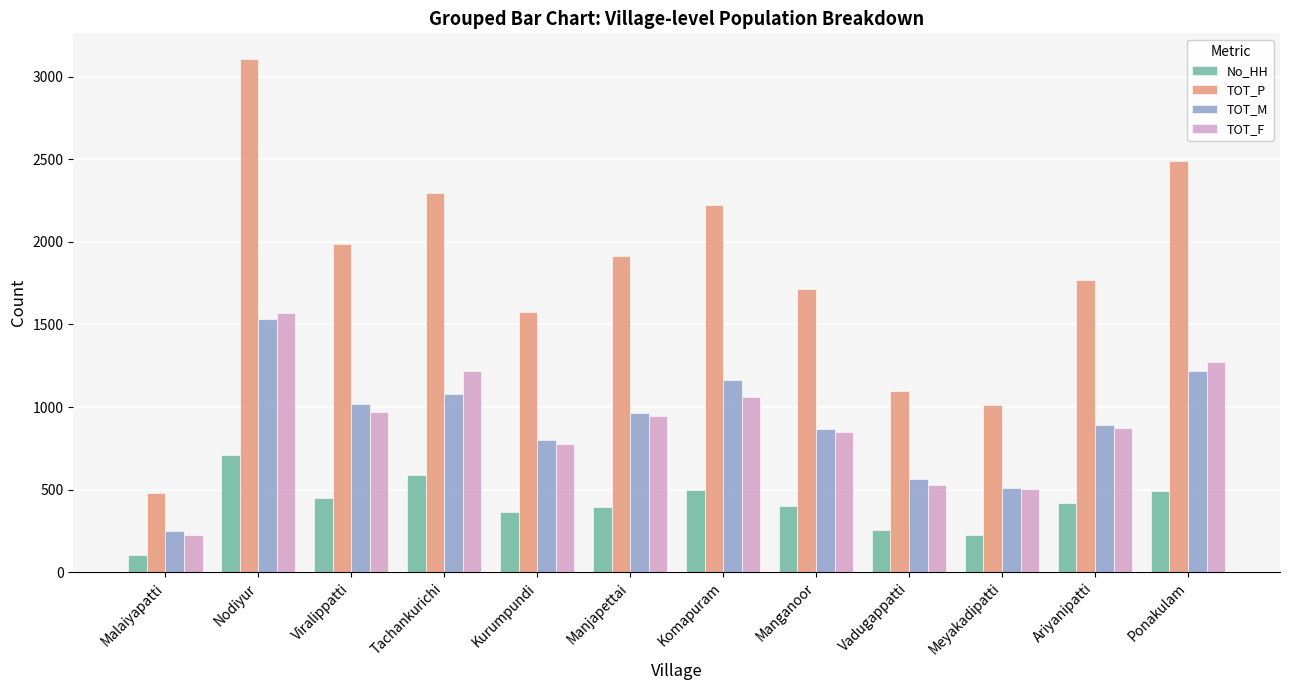

What are all the series names shown in the legend?

No_HH, TOT_P, TOT_M, TOT_F